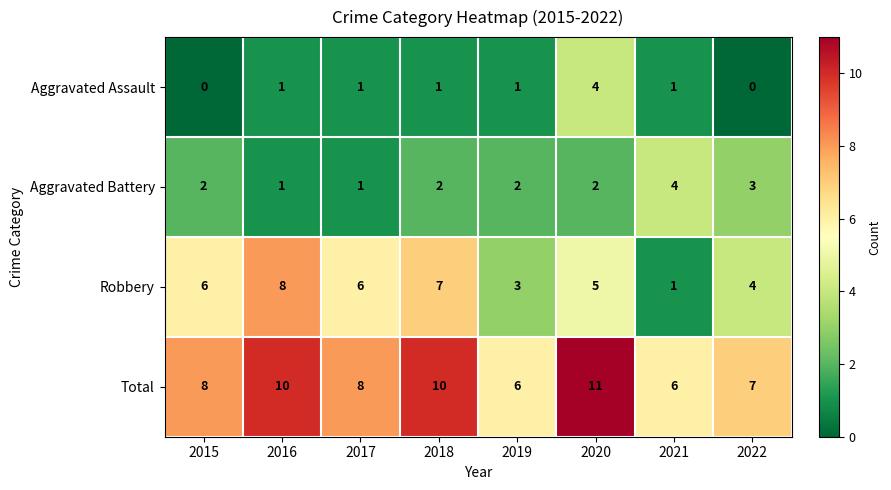

Which series has the largest range (max minus min)?

Robbery